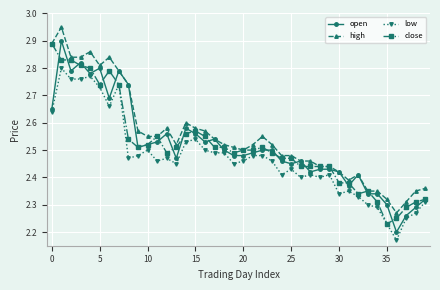

True or false: high and low intersect in this chart.

False